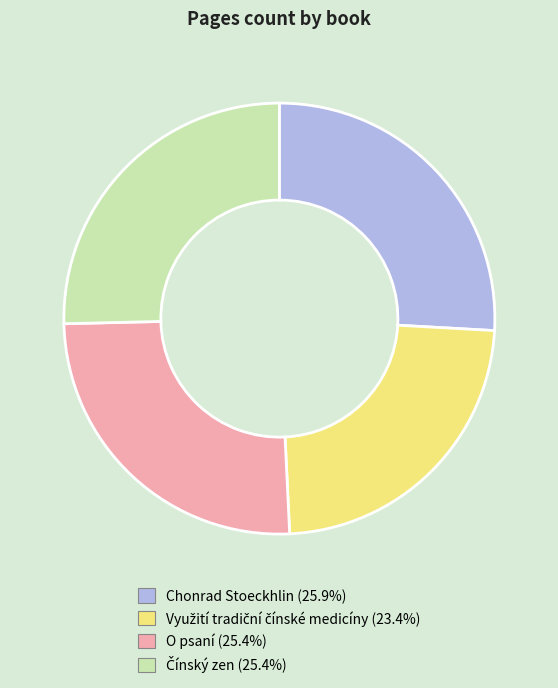

Is the sum of O psaní and Chonrad Stoeckhlin greater than half?

Yes